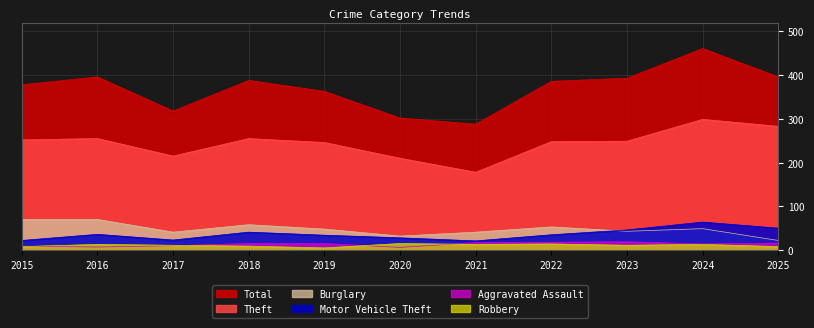

Between 2021 and 2020, which is larger?

2020